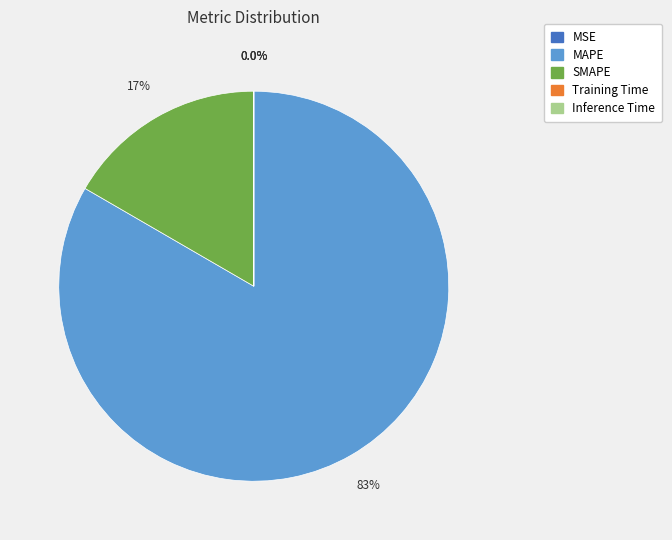

To the nearest percent, what is the difference between the largest and smallest slice percentages?

83%